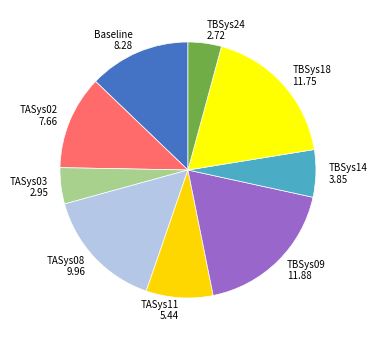

How many slices are in this pie chart?

9